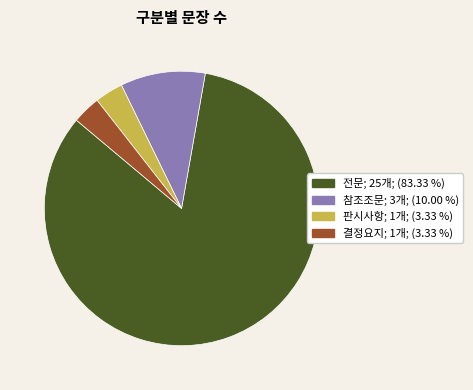

True or false: 판시사항 accounts for 3% of the total.

True